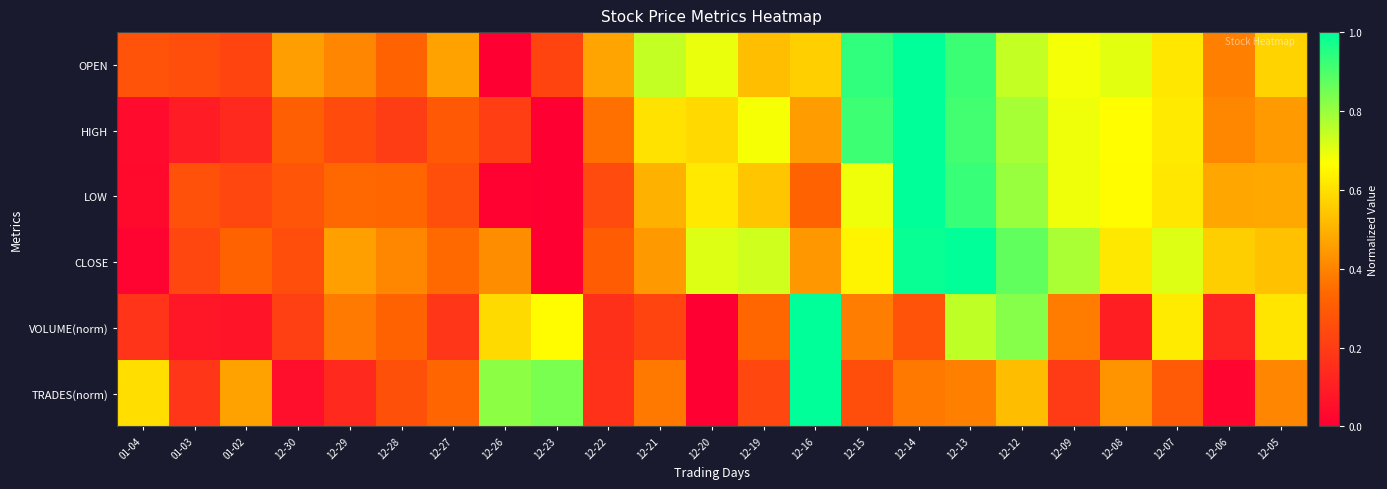

What is the greatest value displayed?

1.0